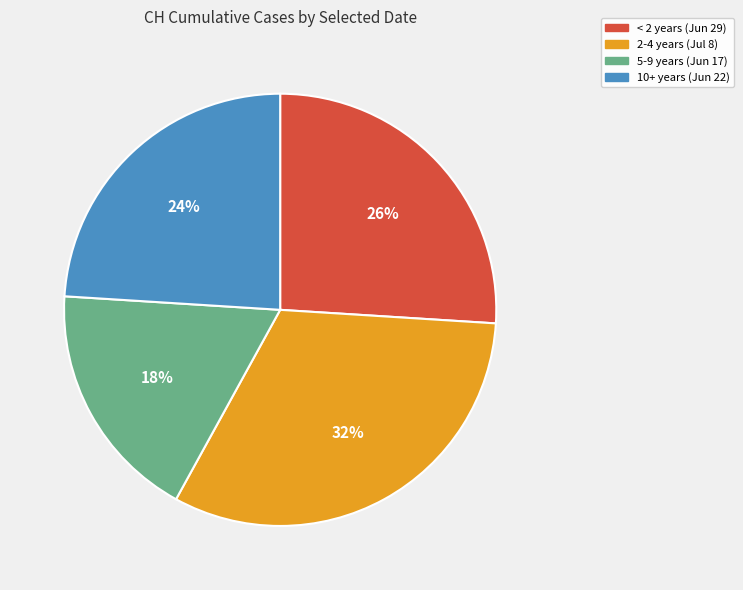

Rank the categories by value from highest to lowest.

2-4 years (Jul 8), < 2 years (Jun 29), 10+ years (Jun 22), 5-9 years (Jun 17)